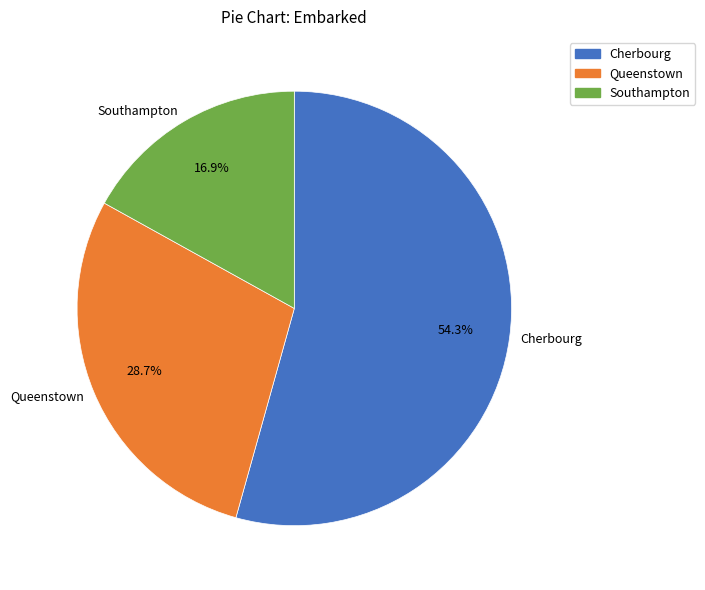

Between Southampton and Queenstown, which is larger?

Queenstown